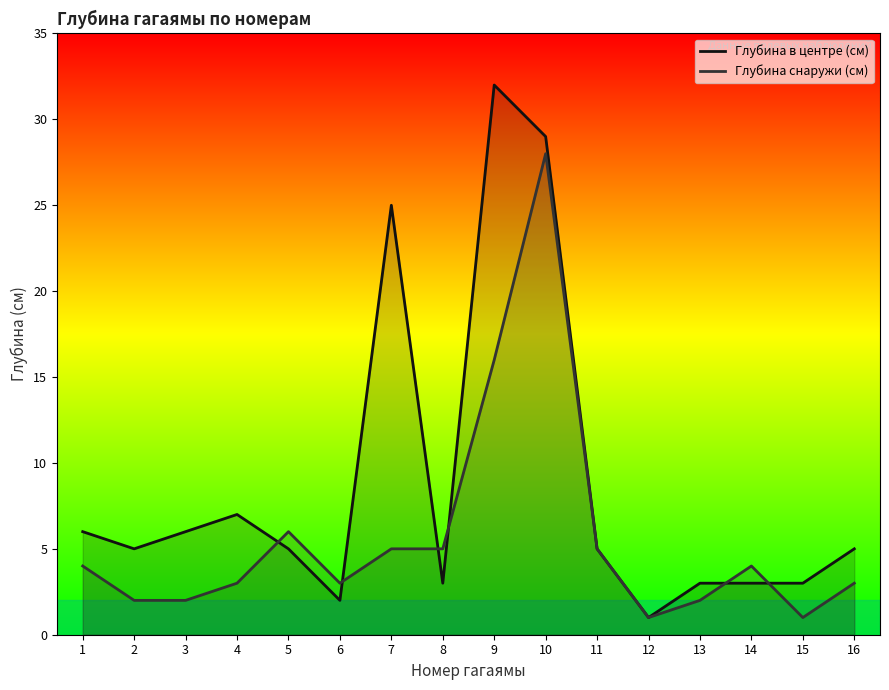

The Глубина снаружи (см) series shows 16 at 9. True or false?

True